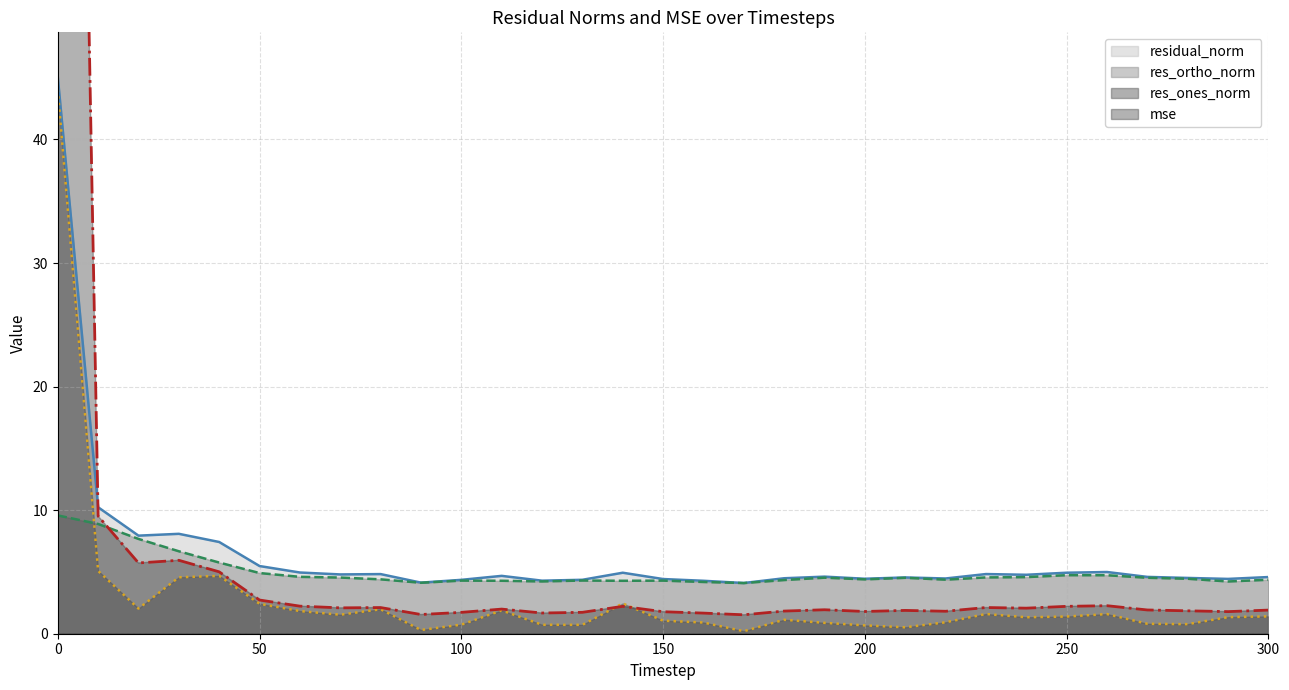

What is the difference between the highest and lowest values at 200?

3.8